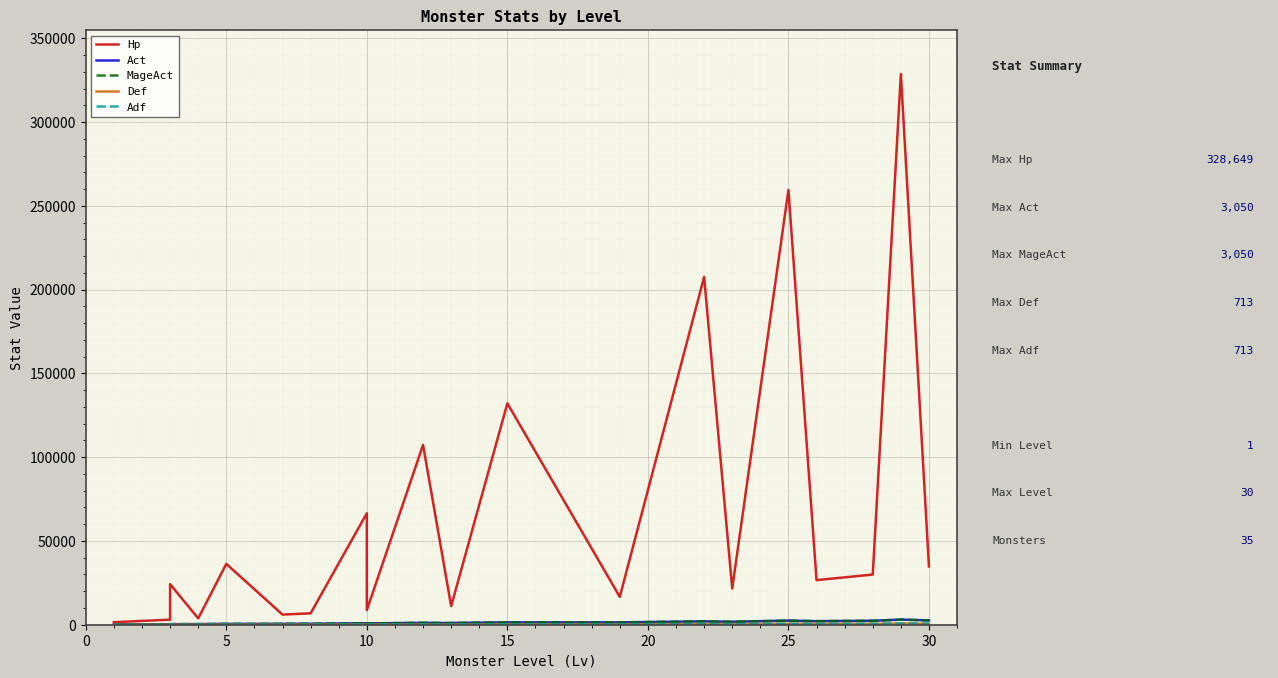

What is the difference between the maximum and minimum values in the Adf series?

683